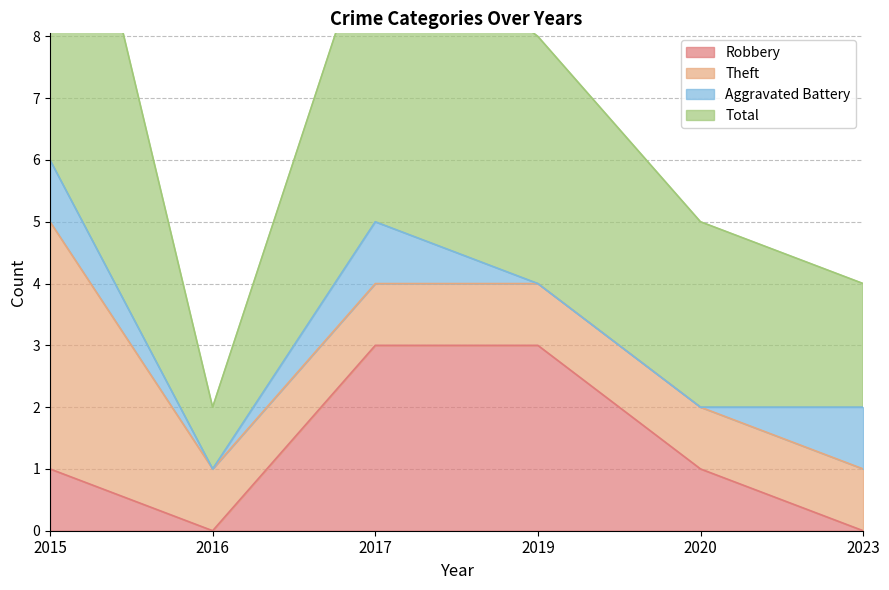

How many interior local valleys does the Robbery series have?

1